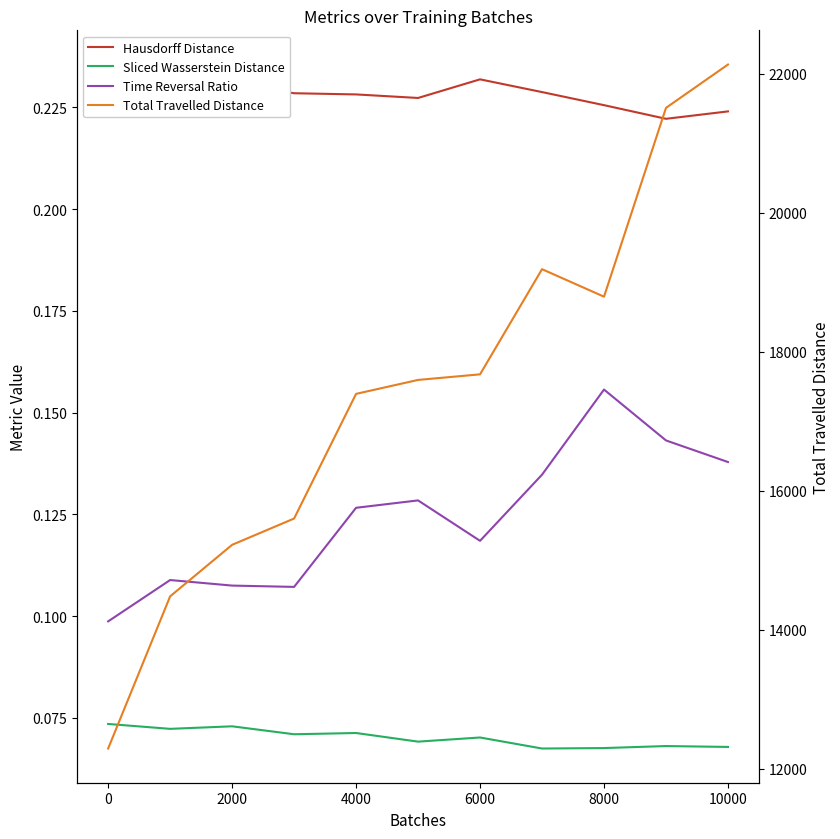

At how many categories does at least one series exceed 8164?

11